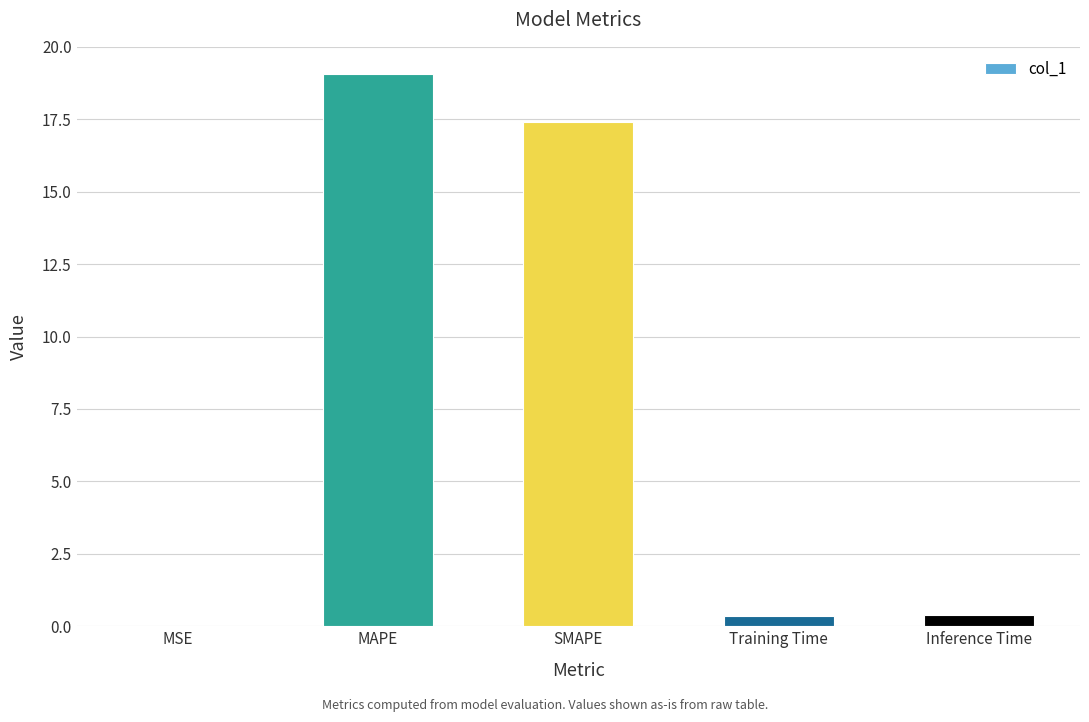

The value at Training Time is 0.4. True or false?

True